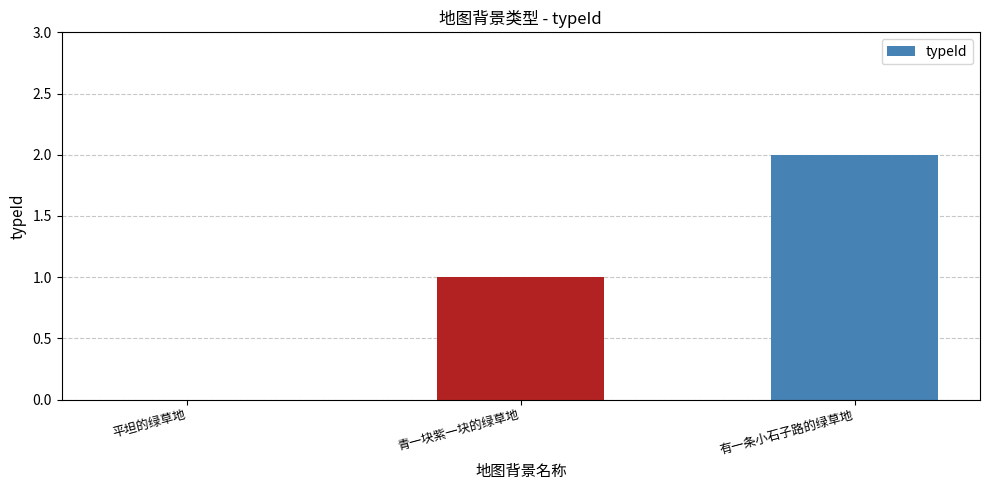

What is the average value?

1